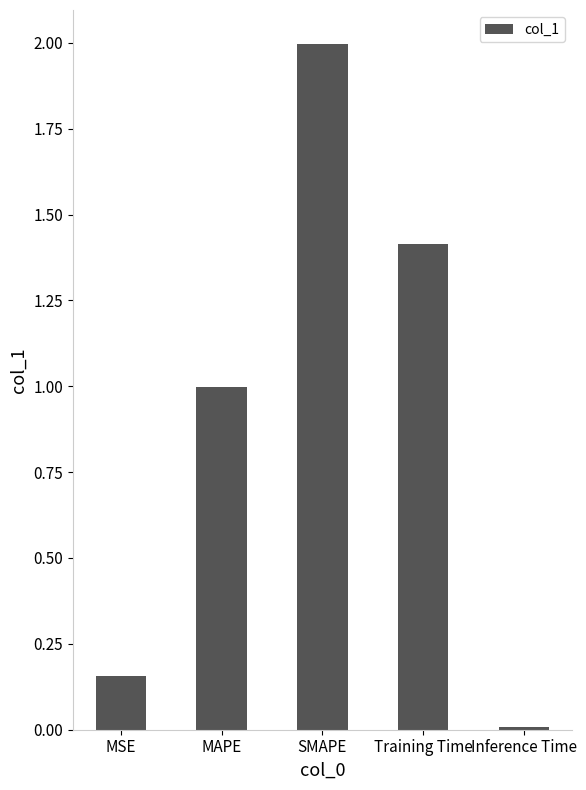

What is the average value?

0.9